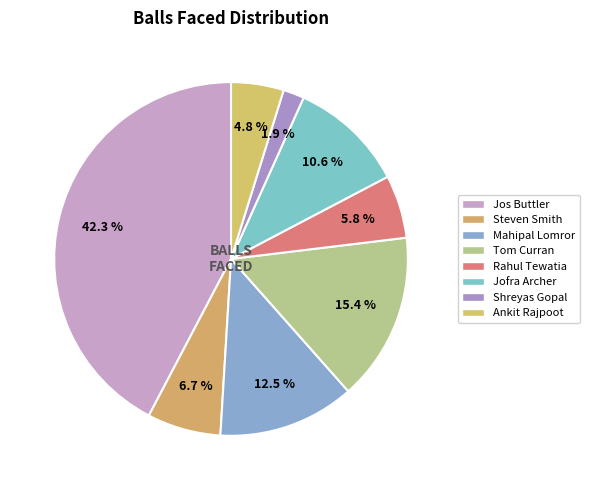

How many slices are in this pie chart?

8